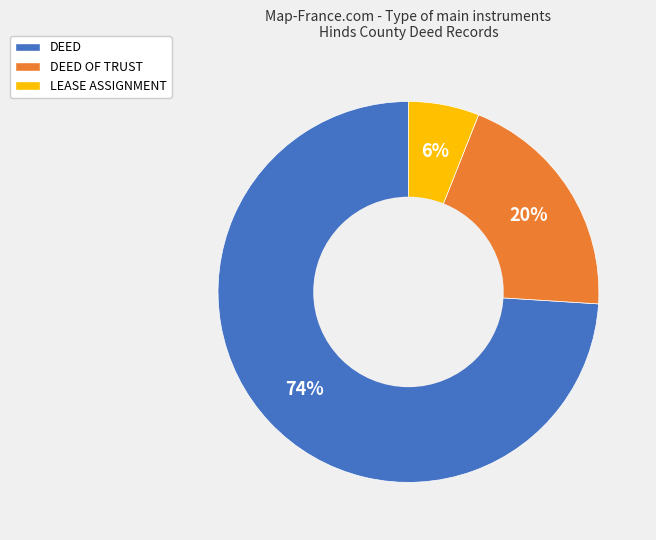

Is there a majority slice in this chart?

Yes